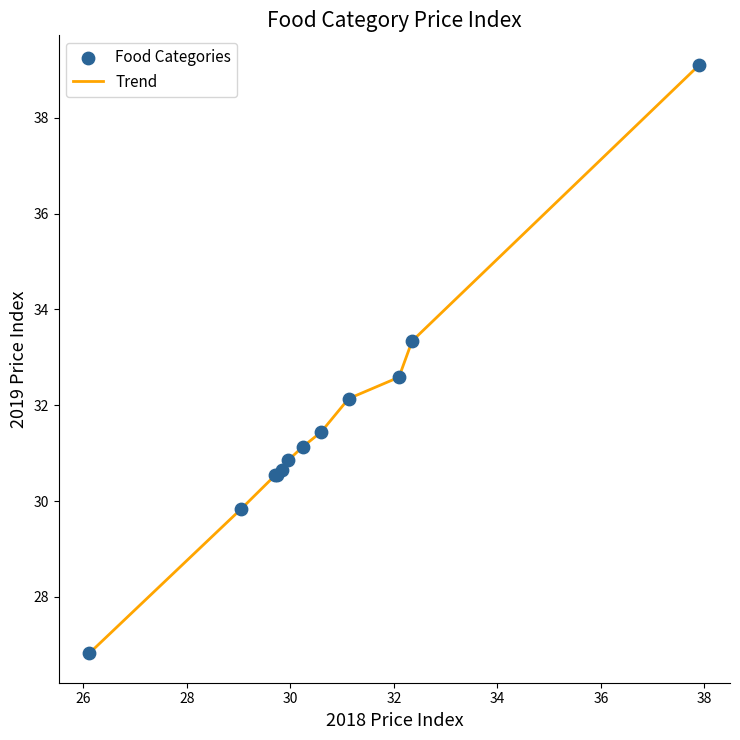

What is the difference between the maximum and minimum values?

12.3